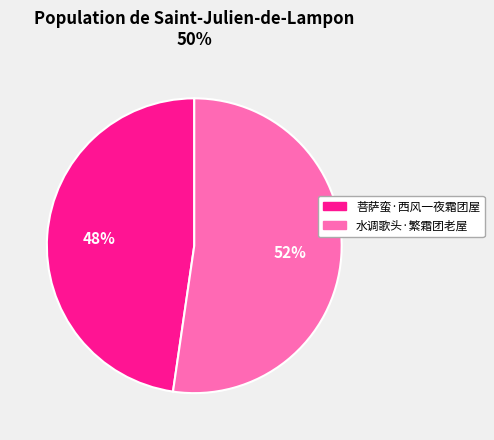

True or false: 水调歌头·繁霜团老屋 accounts for 45% of the total.

False